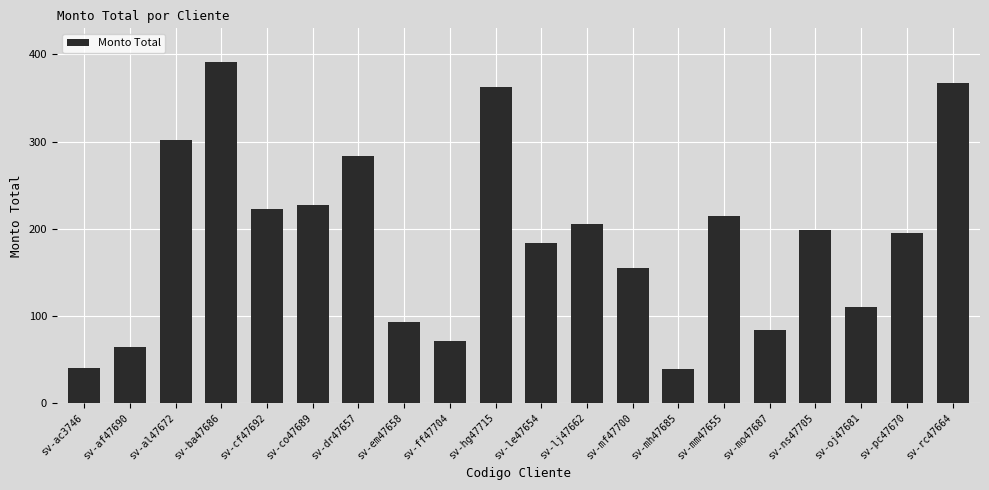

What position from the right is sv-lj47662?

9